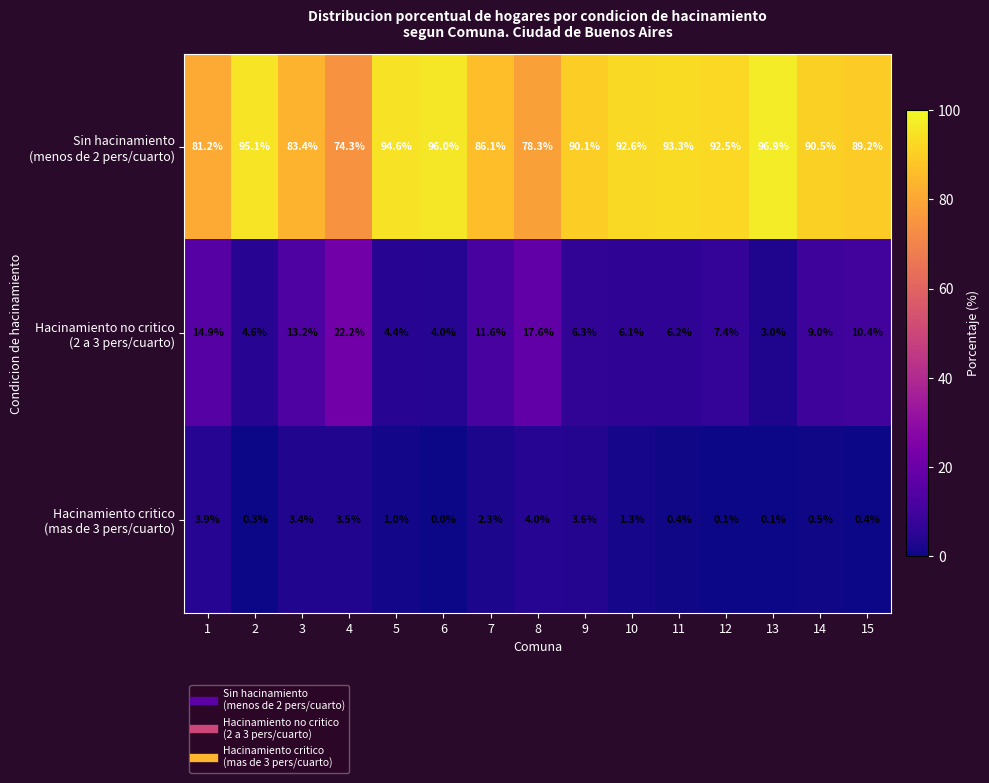

At how many categories does at least one series exceed 88?

10